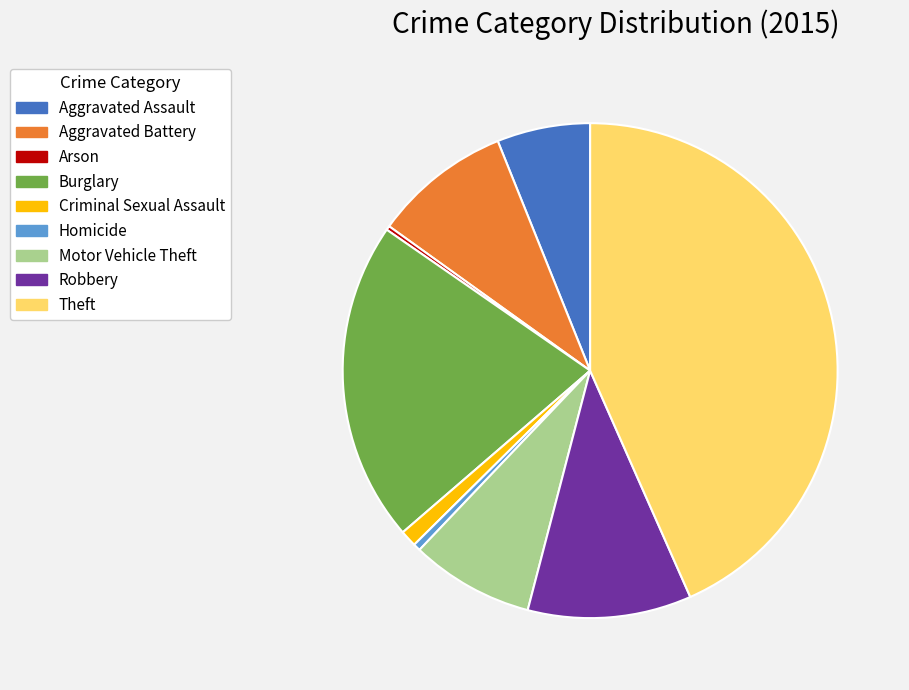

Does Motor Vehicle Theft account for over 50% of the chart?

No